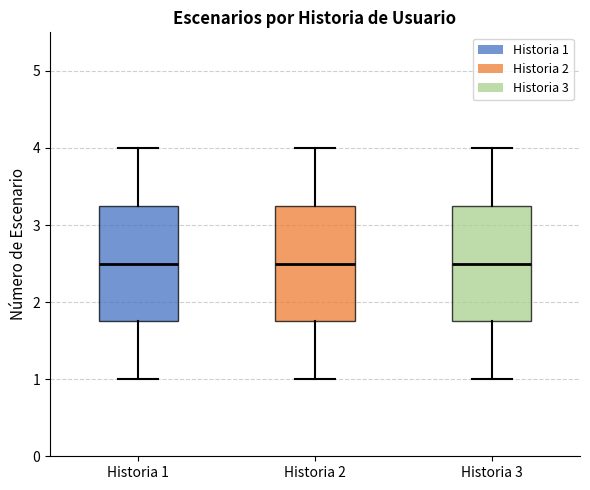

Where does the lower whisker of the box for Historia 1 end on the y-axis? The values are not printed on the chart, so give them approximately, as read against the axis.

1.0